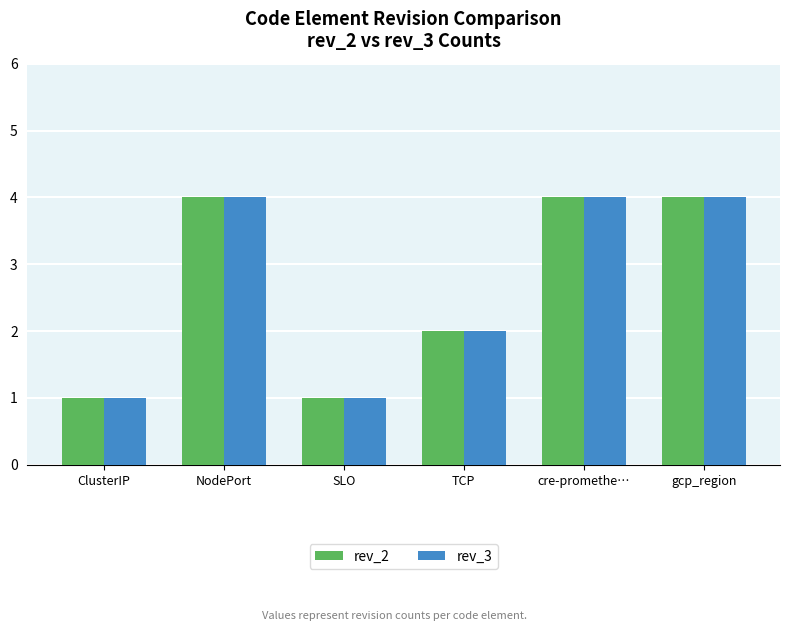

What are all the series names shown in the legend?

rev_2, rev_3